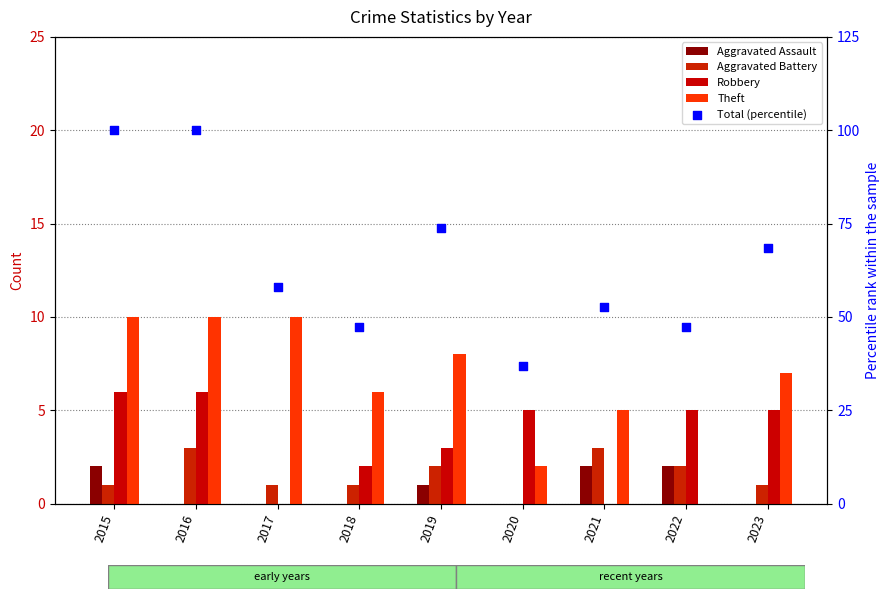

At which category is the sum across all series the highest?

2015